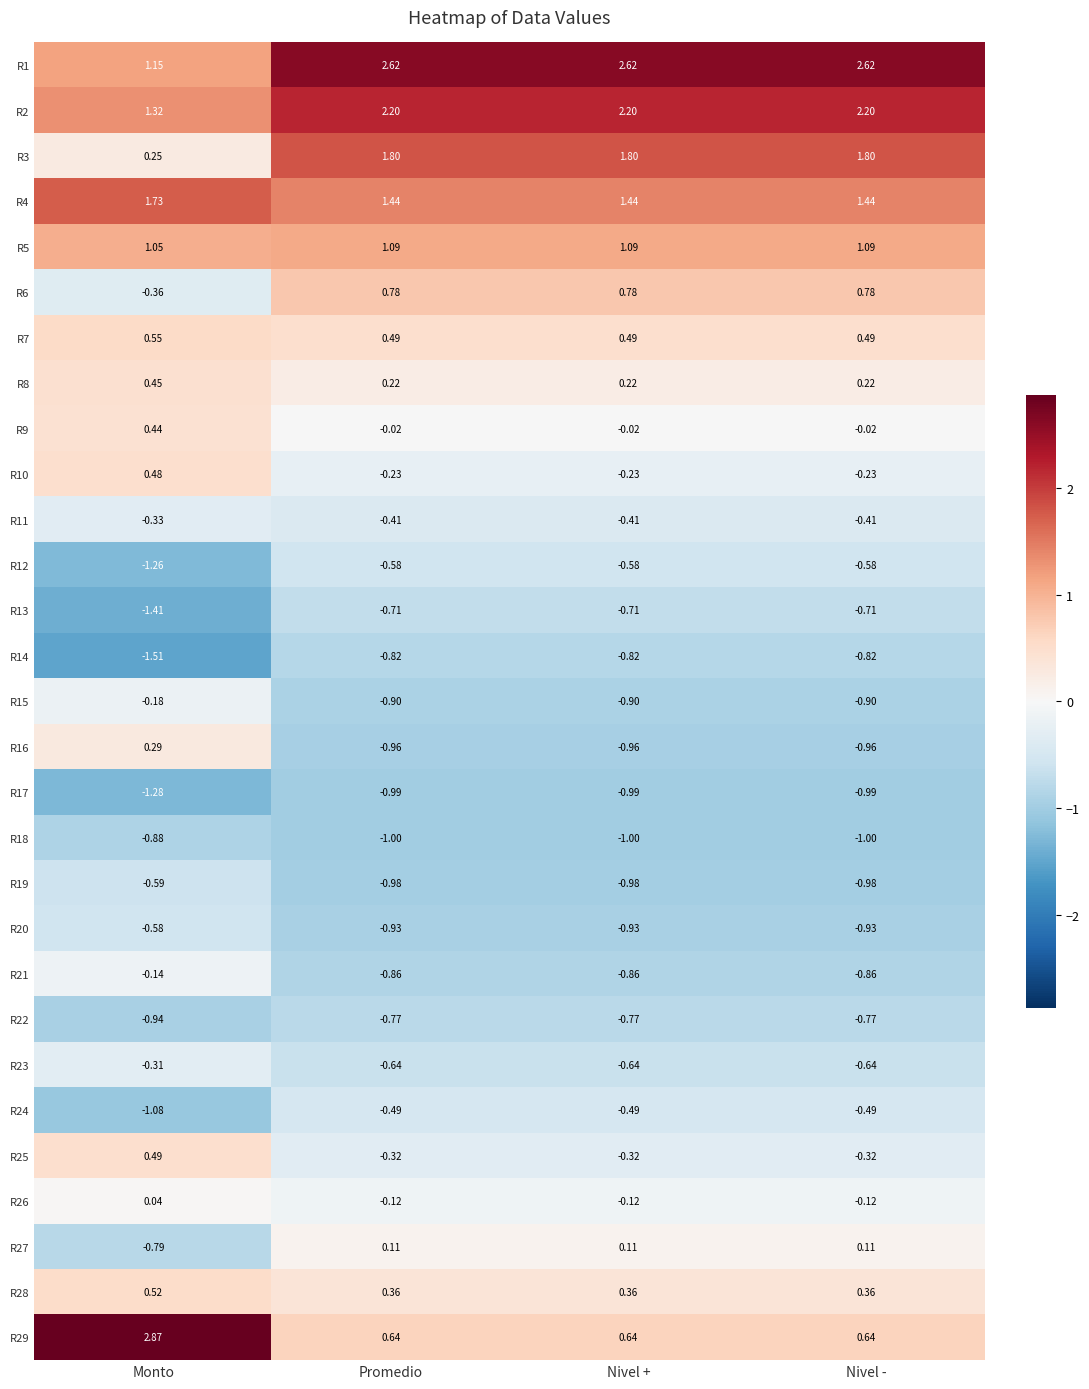

Which category has the highest value across all series?

Monto